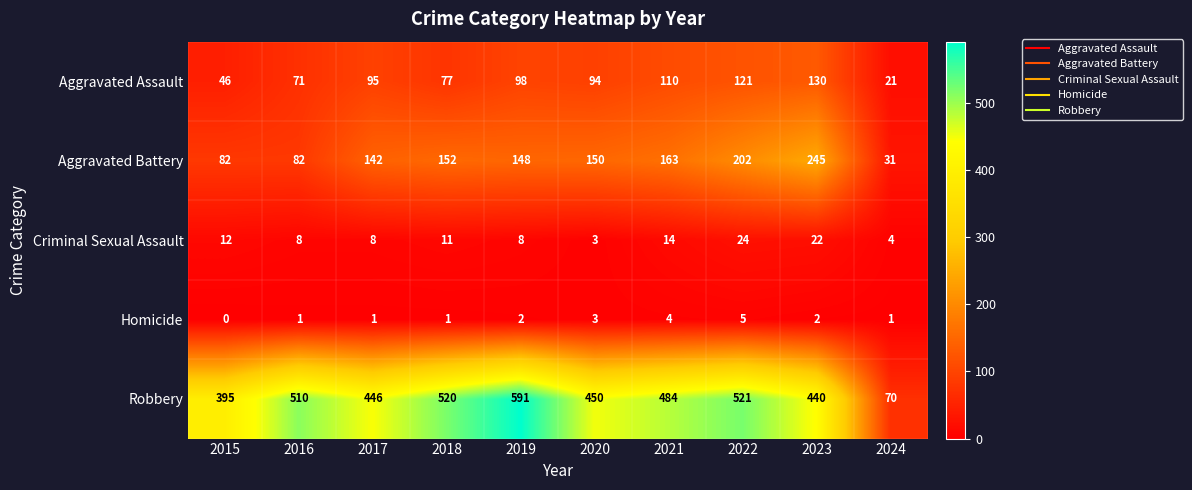

What is the total value across all series at 2021?

775